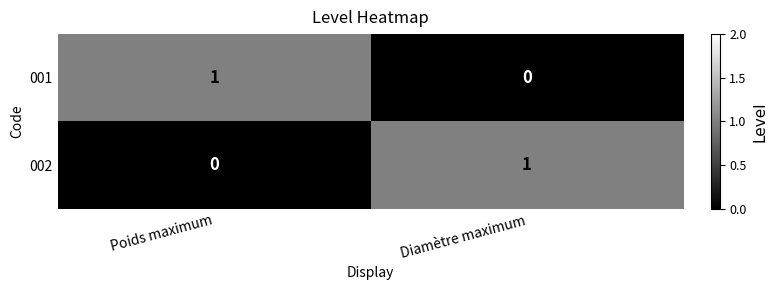

Reading left to right, list all the values displayed in this chart.

001: 1	0
002: 0	1